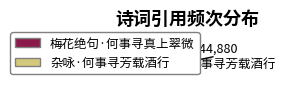

Which slice is the largest?

杂咏·何事寻芳载酒行